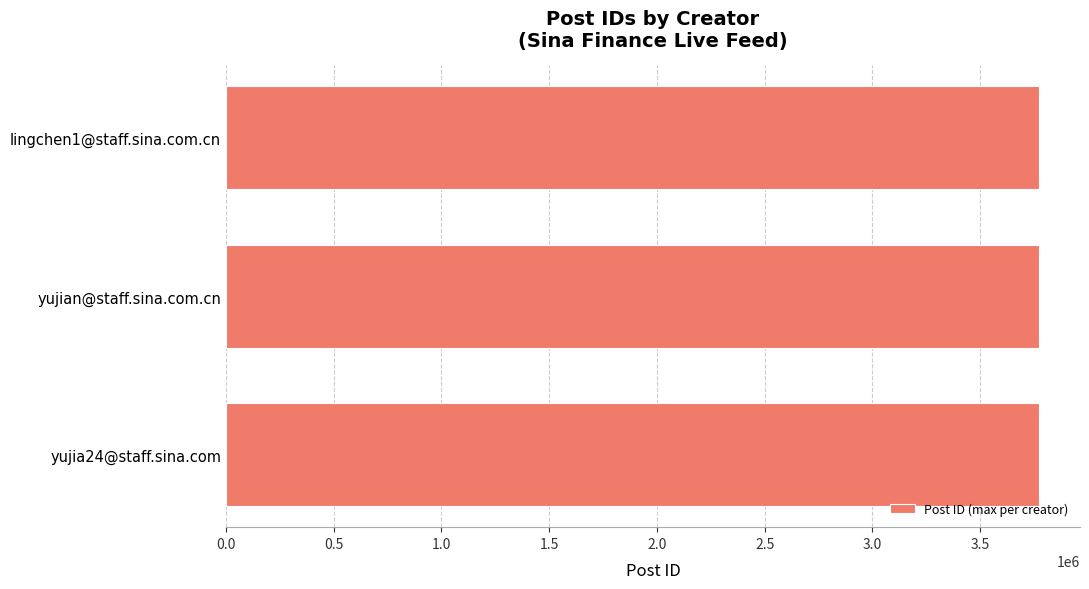

What is the smallest value displayed?

3774032